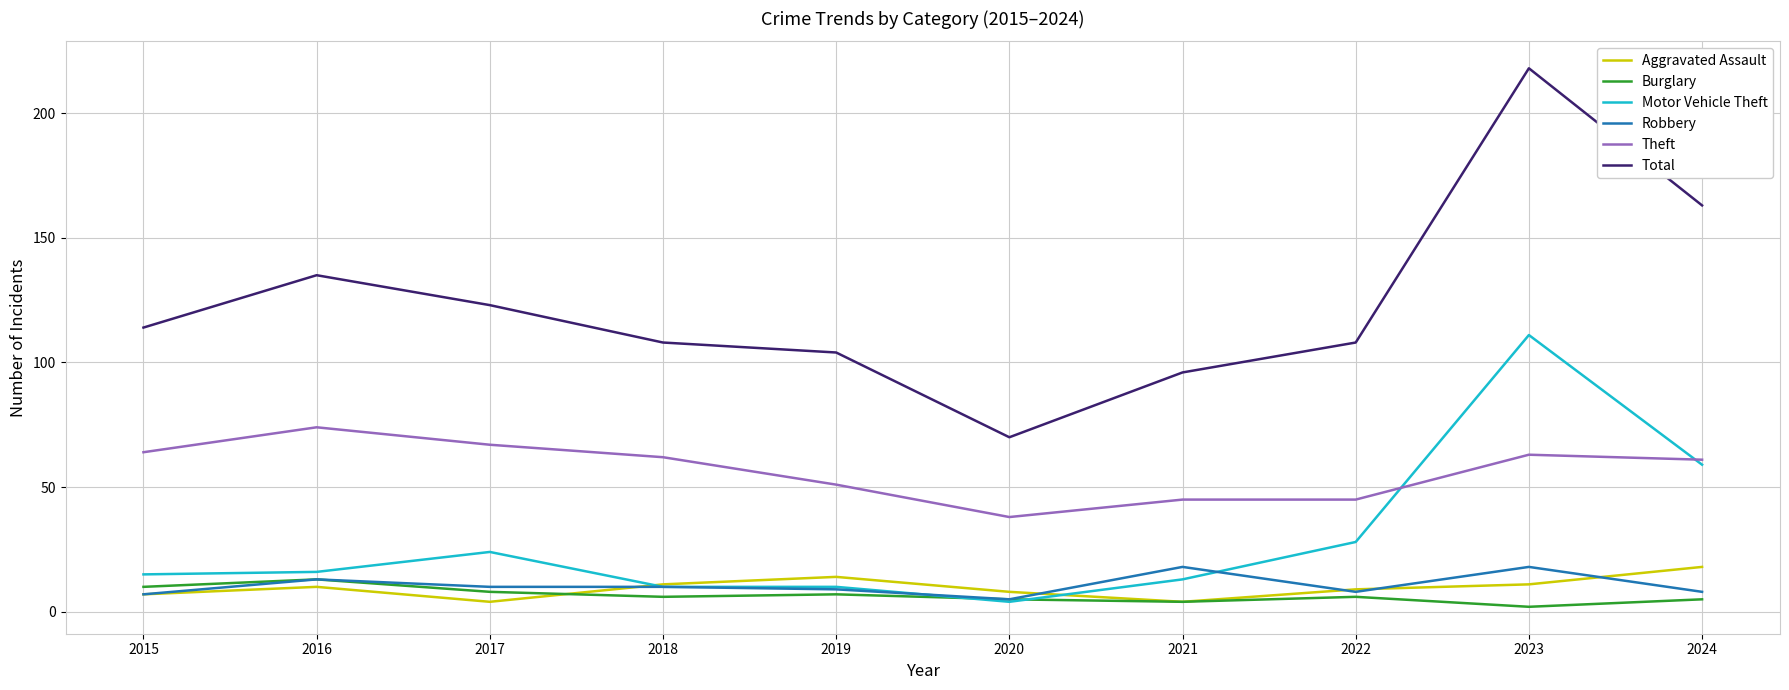

At which category does the chart reach its peak across all series?

2023